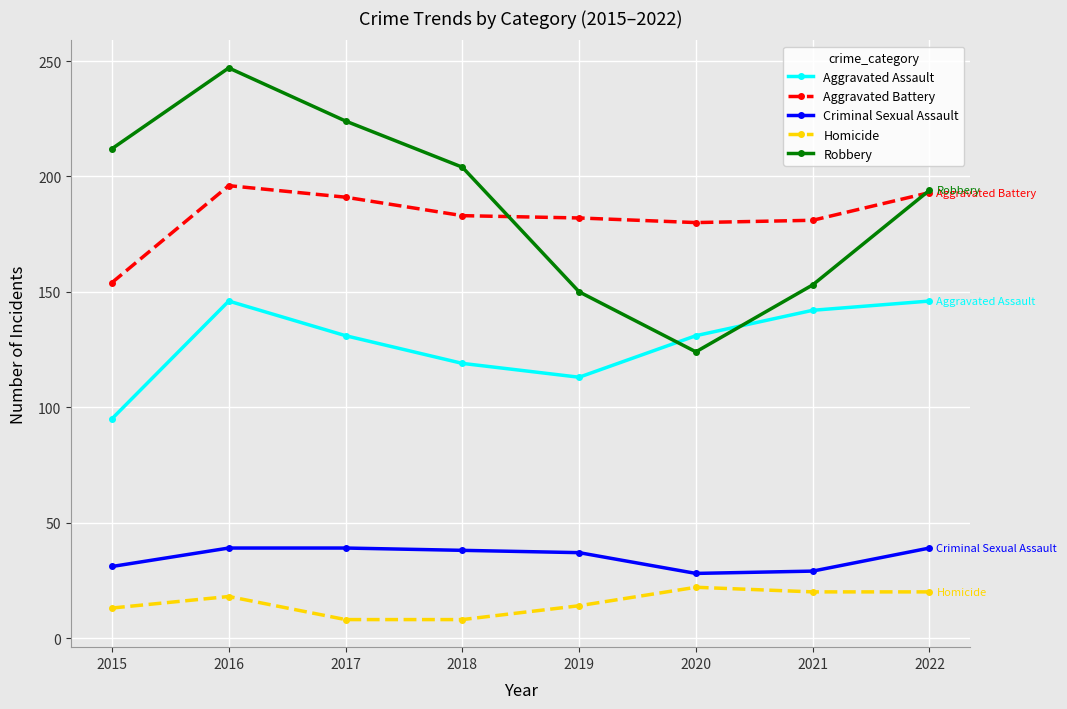

What is the average value of the Homicide series?

15